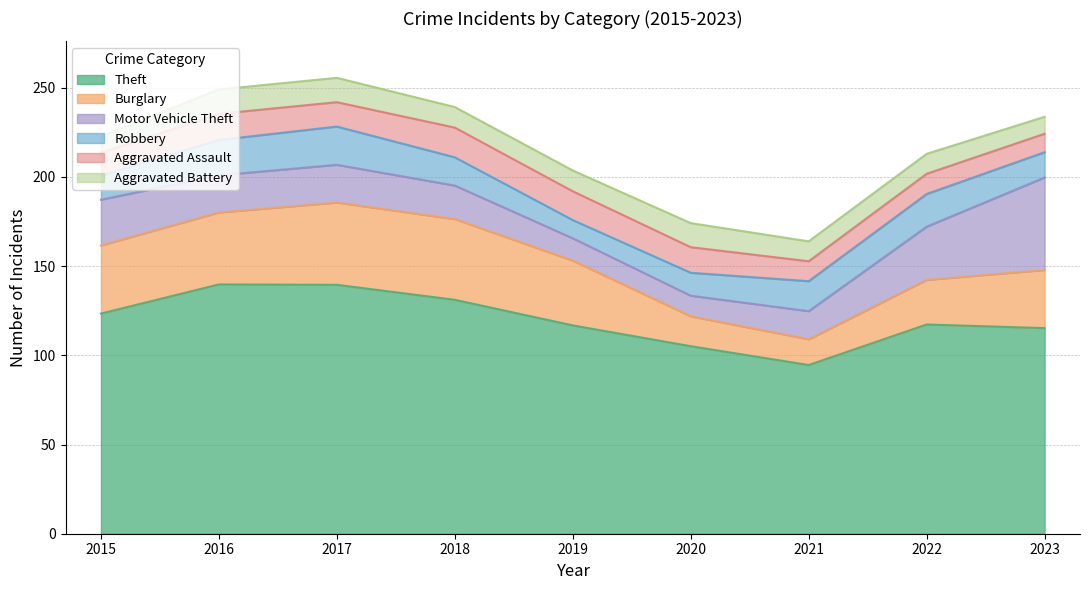

The value of Theft at 2019 is 43.5. True or false?

False